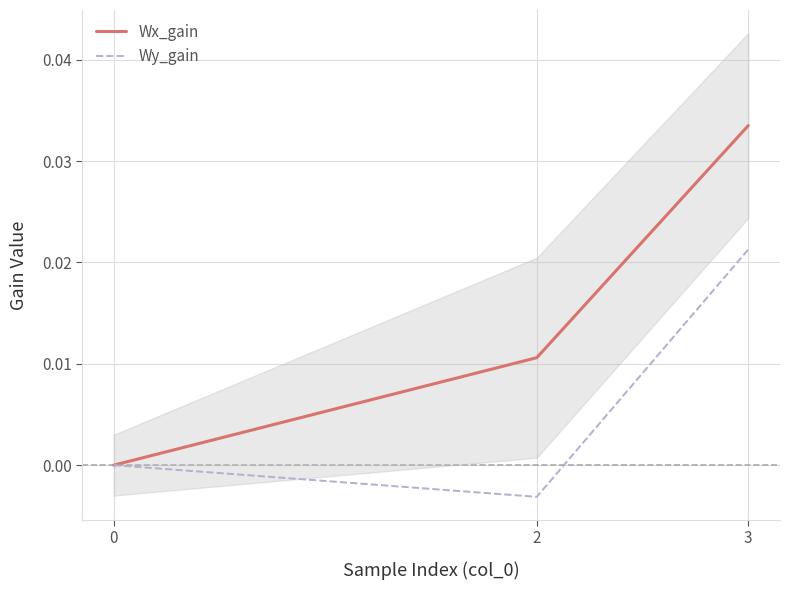

Is this an area chart (filled region under the line)?

No